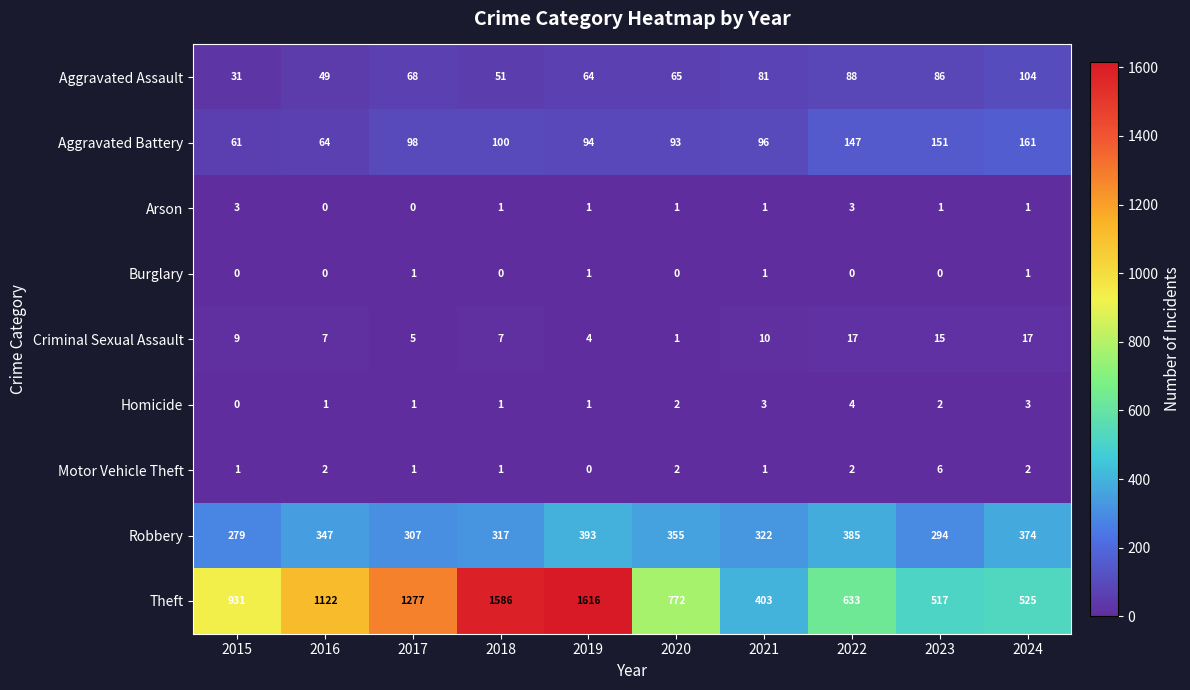

Between 2017 and 2021, which series saw the biggest shift?

Theft